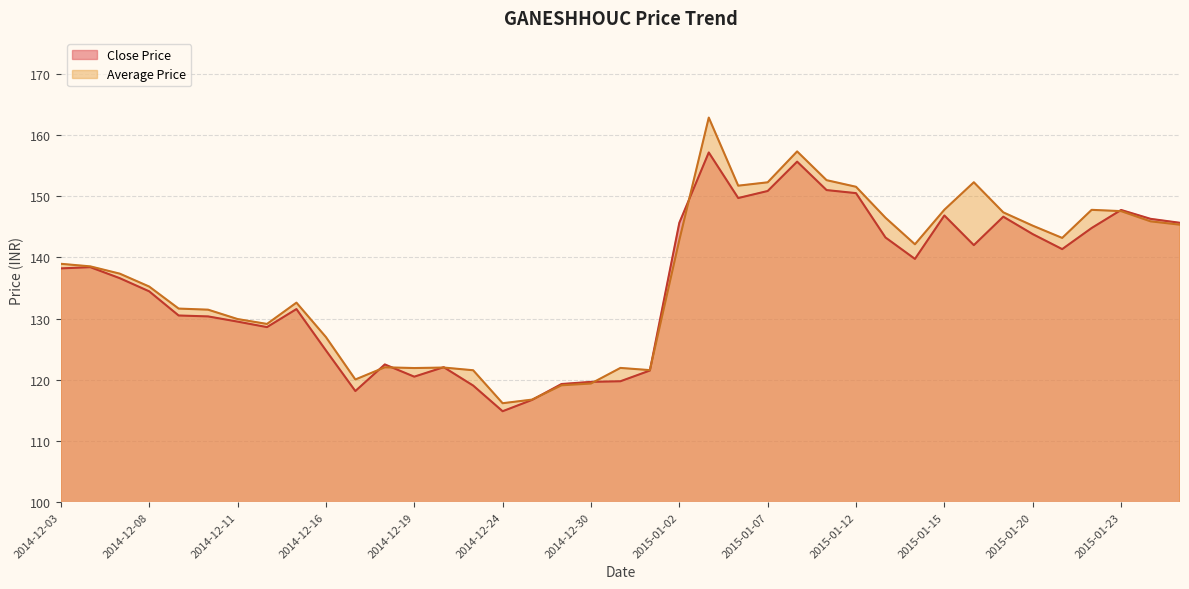

What is the label of the 27th point from the left?

2015-01-09